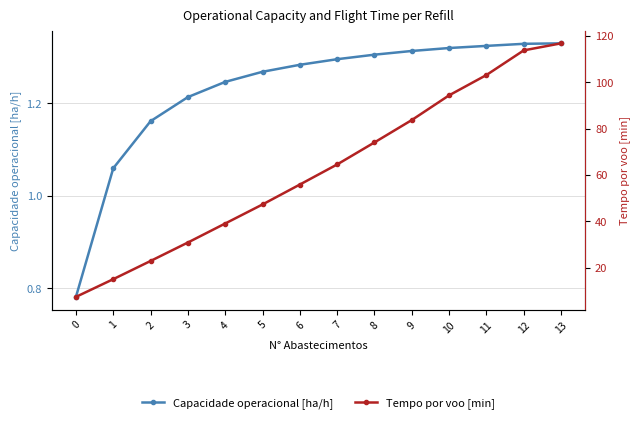

Which series changed the most between 4 and 7?

Tempo por voo [min]